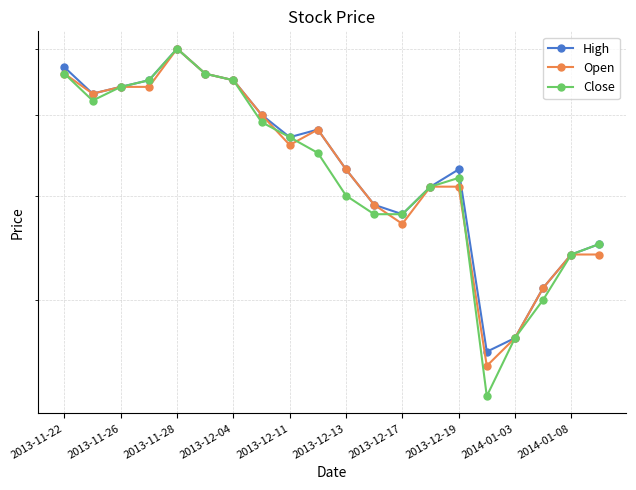

Read the Open value at 2013-12-13.

0.4